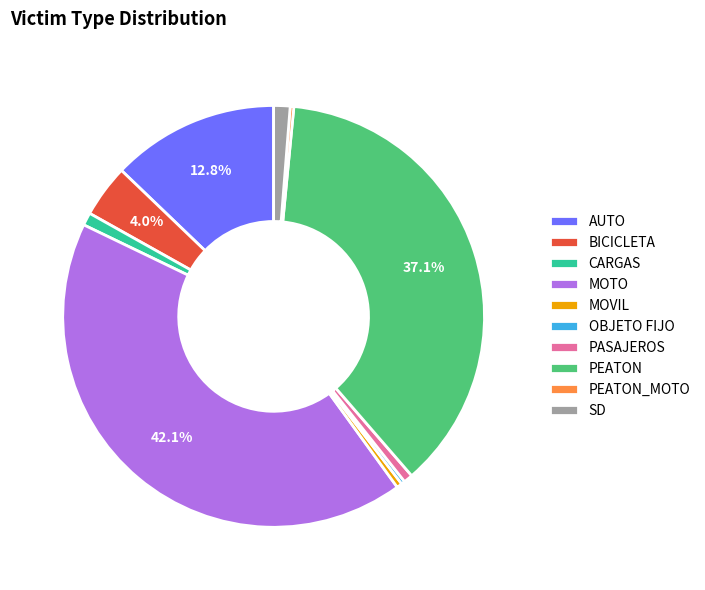

Combined, do PEATON_MOTO and OBJETO FIJO account for over 50%?

No